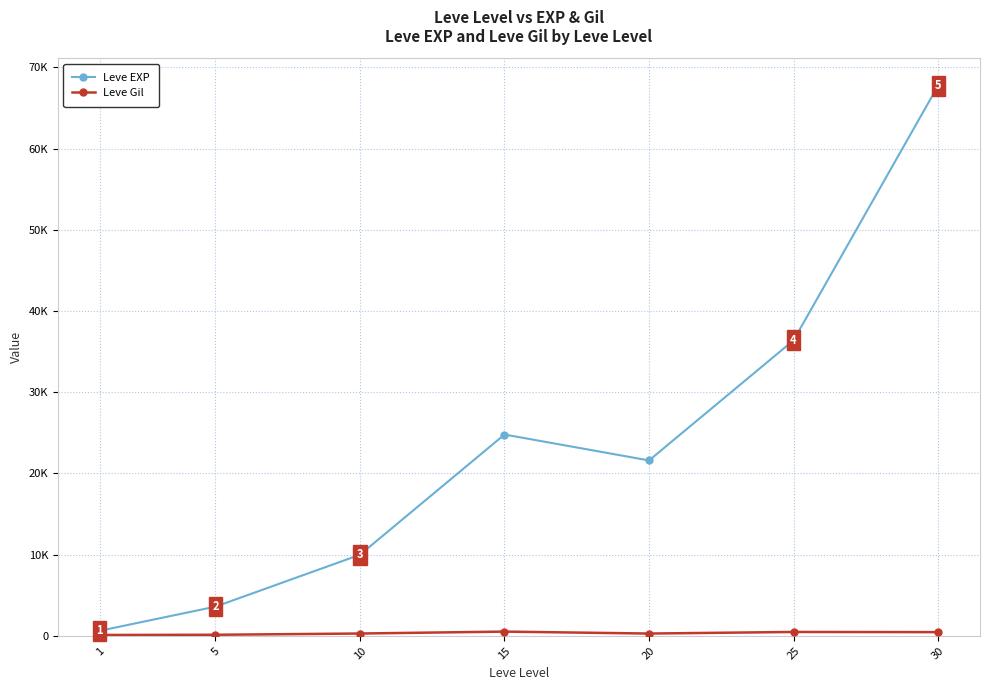

What is the sum of all Leve EXP values?

164730